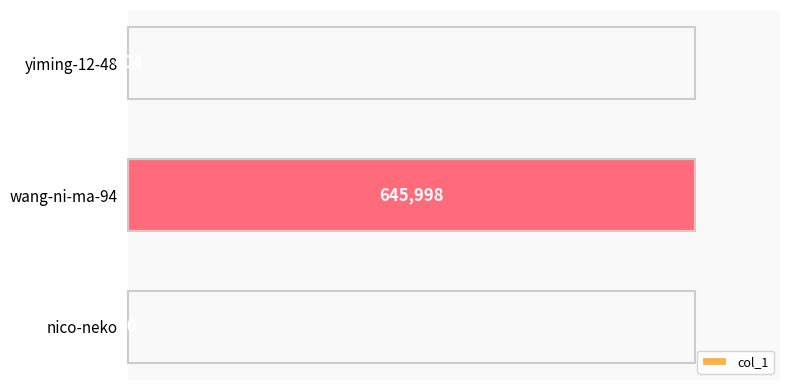

Are the bars horizontal?

Yes